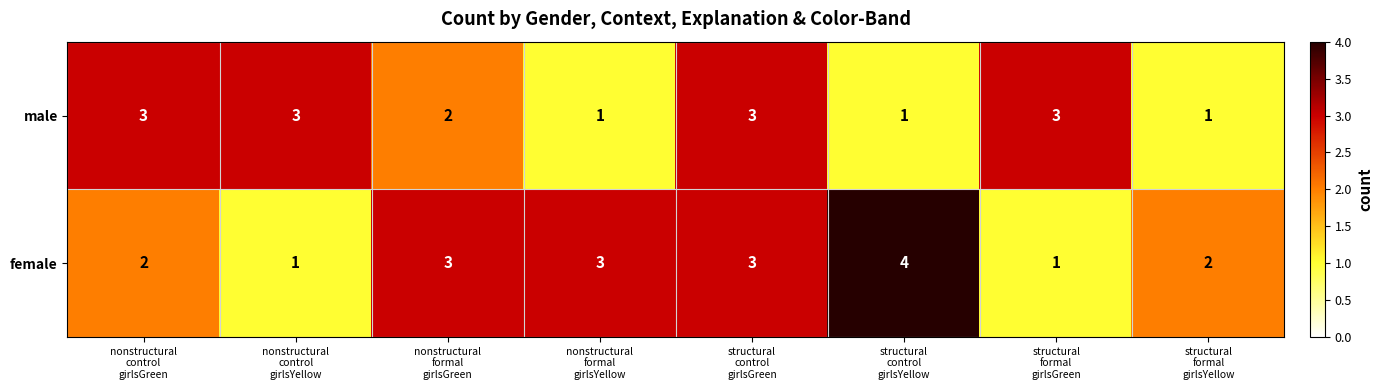

What is the spread (max minus min) of values at nonstructural
formal
girlsYellow?

2